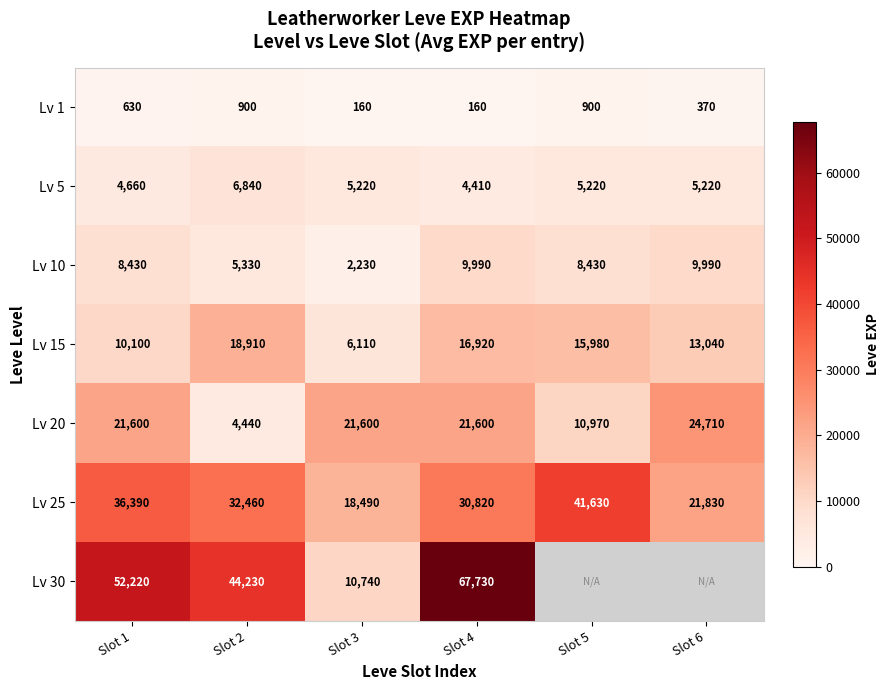

At which category is the sum across all series the highest?

Slot 4